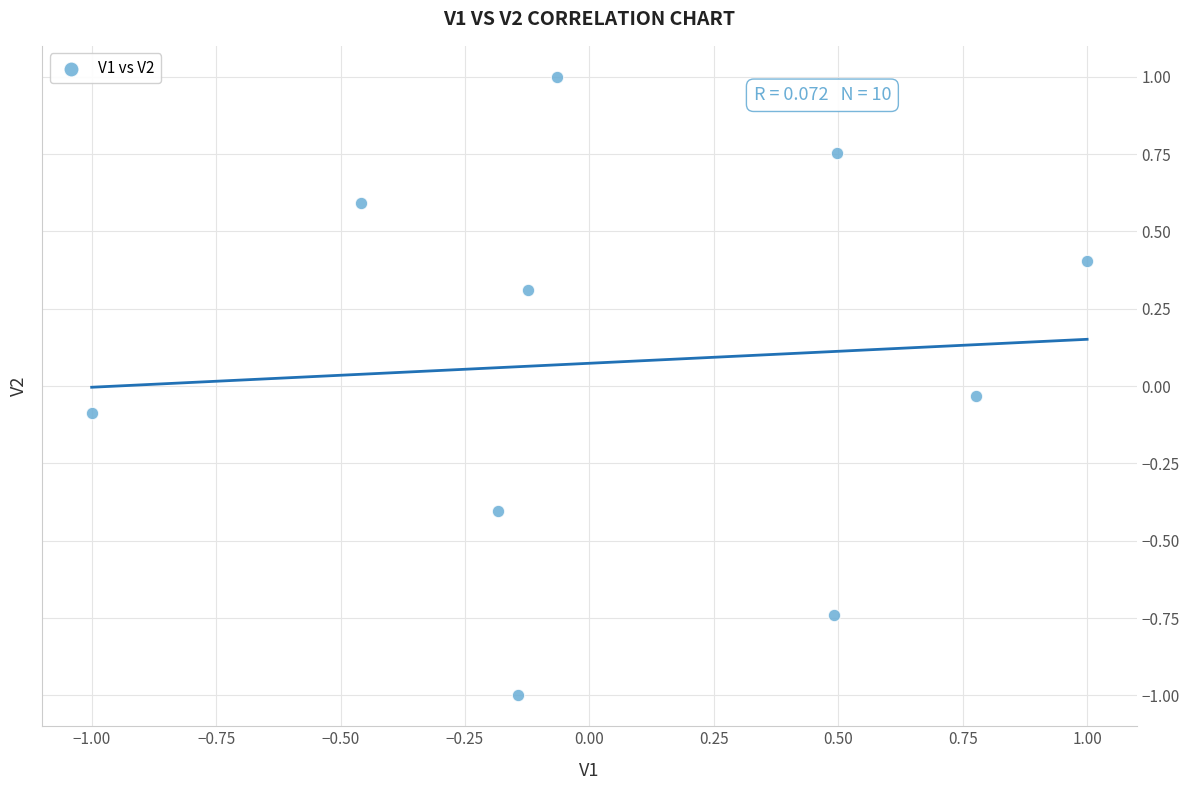

What is the range of X values (max minus min)?

2.0